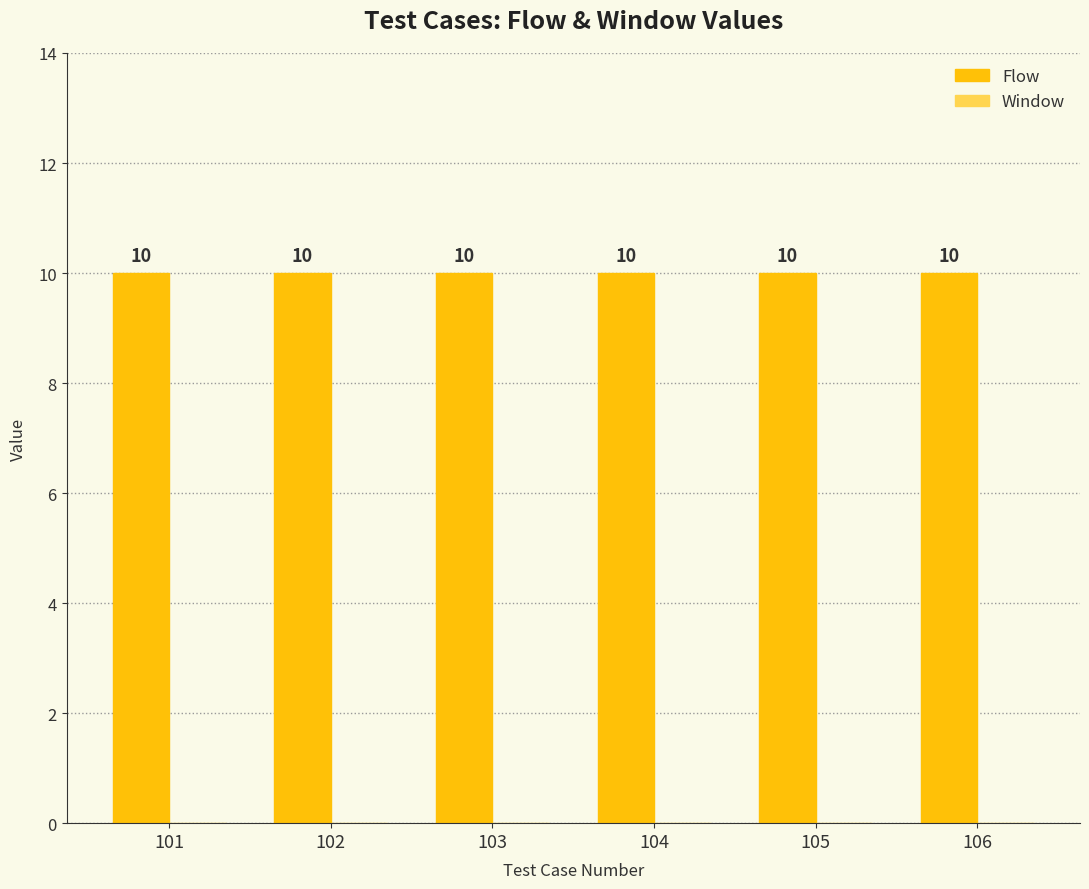

Reading right to left, list all the values displayed in this chart.

Flow: 10	10	10	10	10	10
Window: 0	0	0	0	0	0